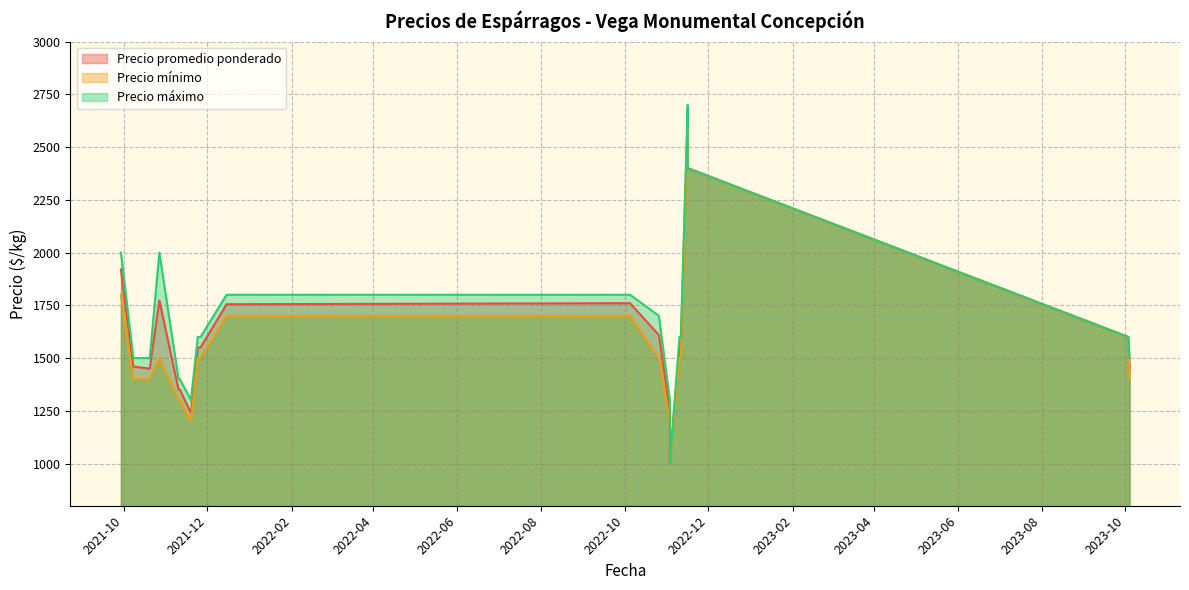

Rank the series by their average value, from highest to lowest.

Precio máximo, Precio promedio ponderado, Precio mínimo